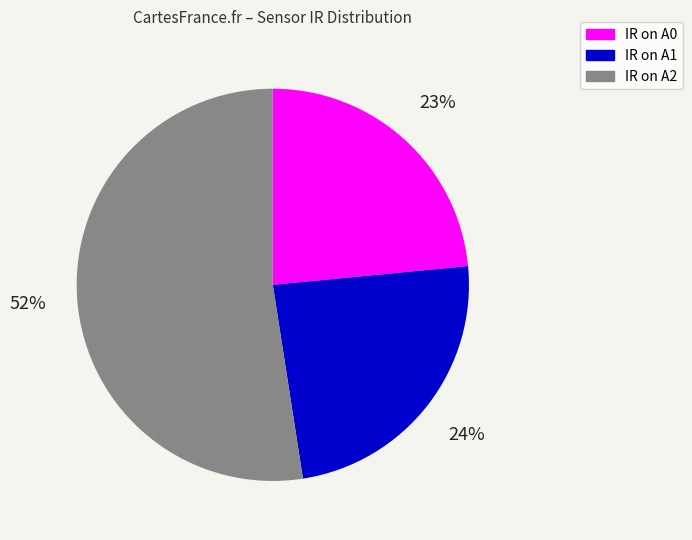

What percentage is the IR on A1 slice, to the nearest percent?

24%